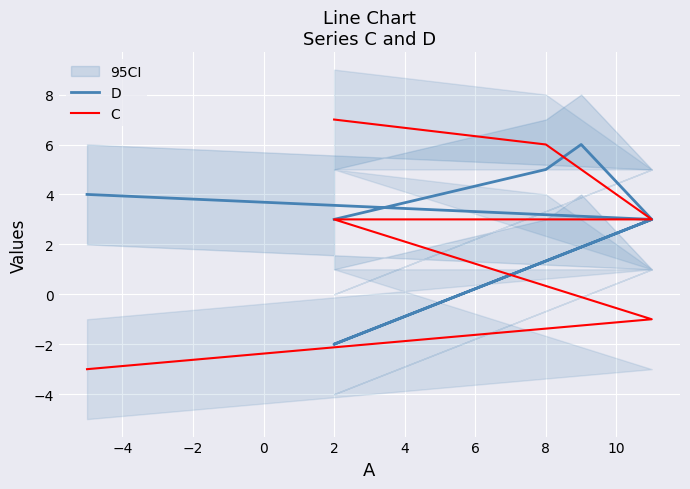

Rank the series by their average value, from lowest to highest.

C, D